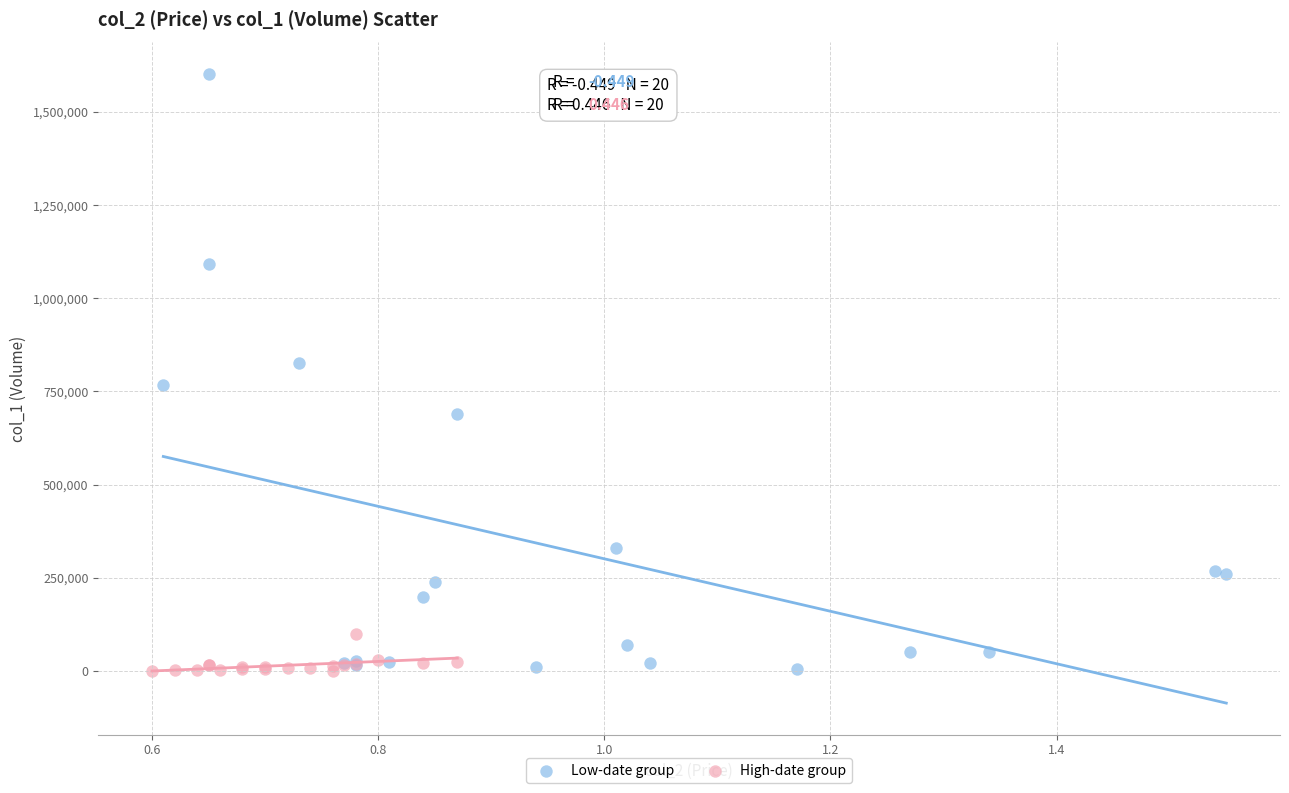

Which series reaches the maximum Y coordinate?

Low-date group